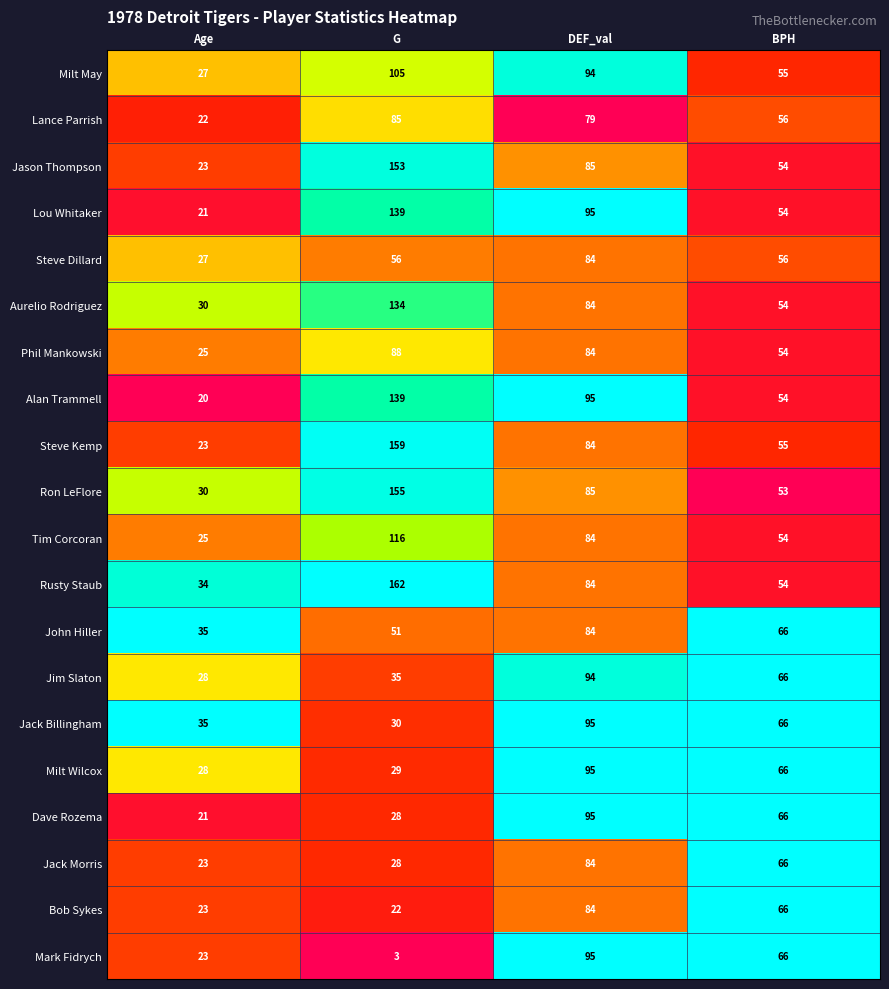

Which series has the widest spread of values?

Steve Kemp